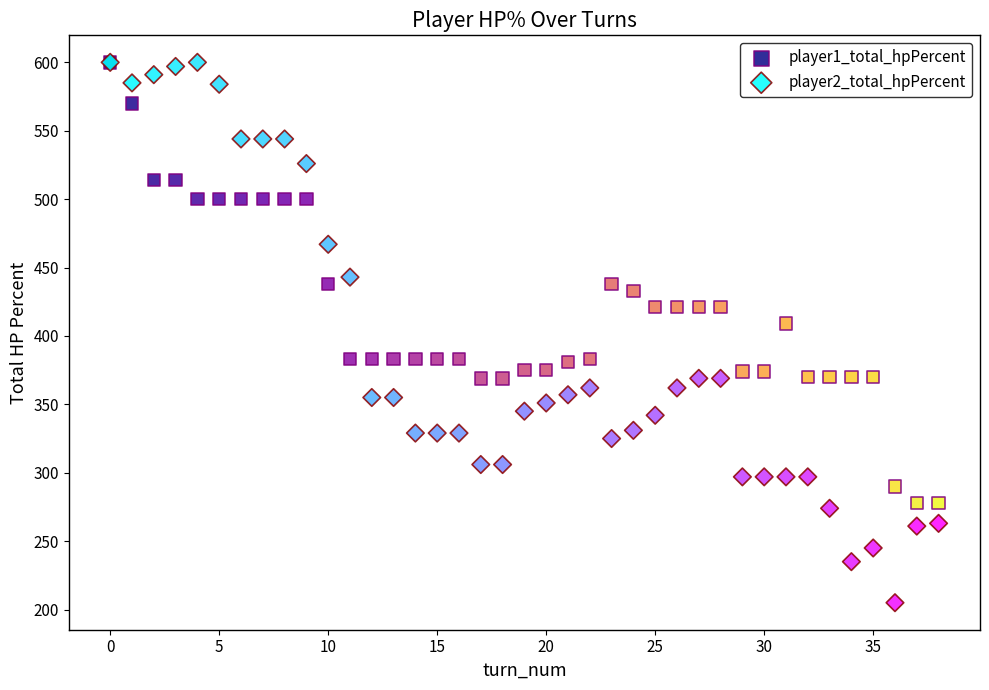

In the player2_total_hpPercent series, what Y value is closest to 402?

369